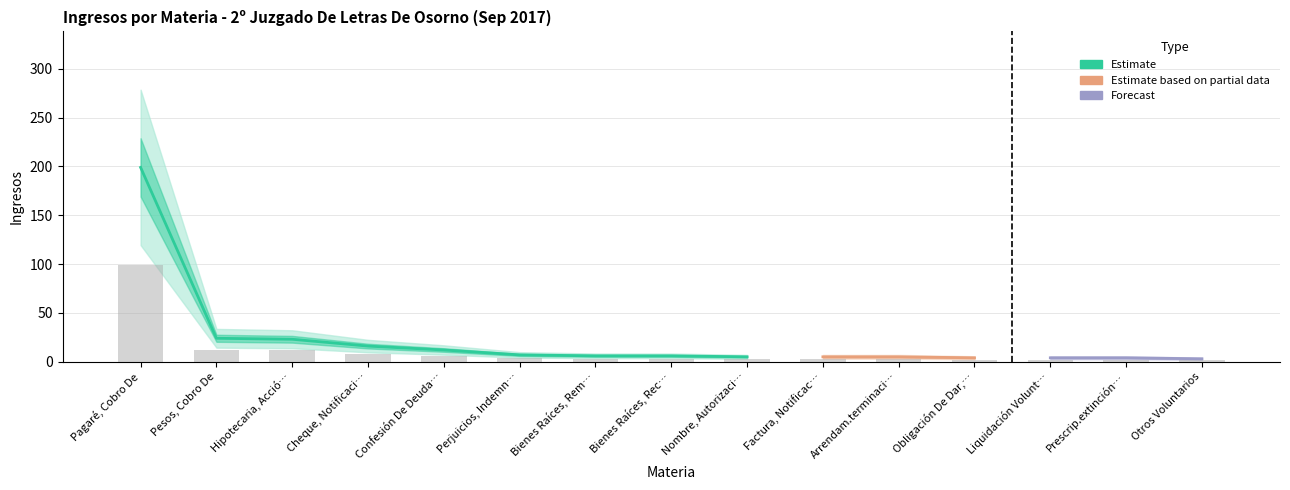

Reading left to right, extract all data points from this chart.

99.5	12.0	11.5	8.0	6.0	3.5	3.0	3.0	2.5	2.5	2.5	2.0	2.0	2.0	1.5